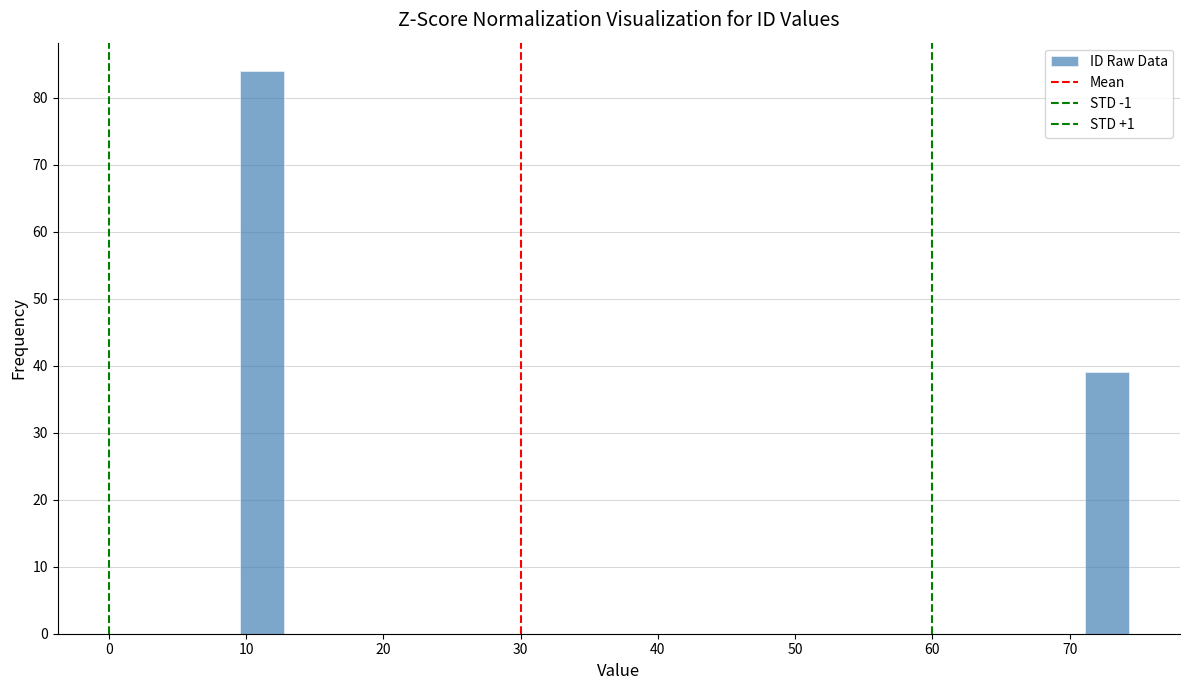

Around what value on the x-axis is the tallest bar? Give the approximate position of its centre, as read against the axis.

11